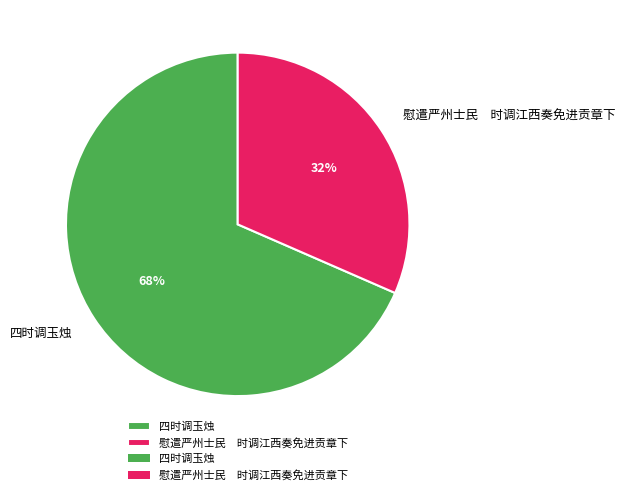

Rank the categories by value from highest to lowest.

四时调玉烛, 慰遣严州士民 时调江西奏免进贡章下